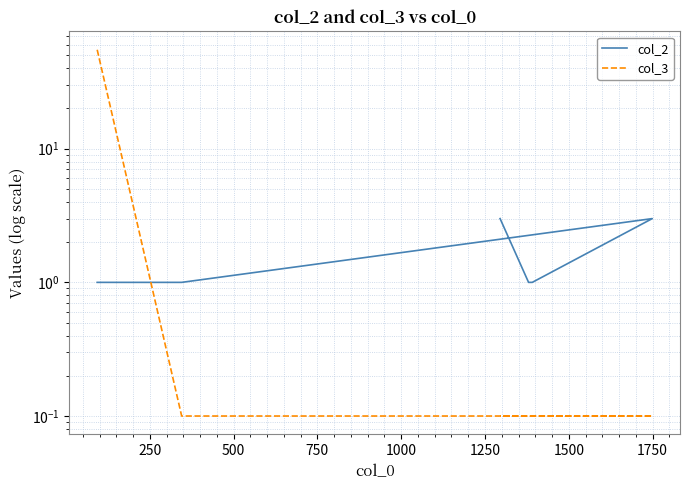

What is the highest value of the col_3 series?

55.0